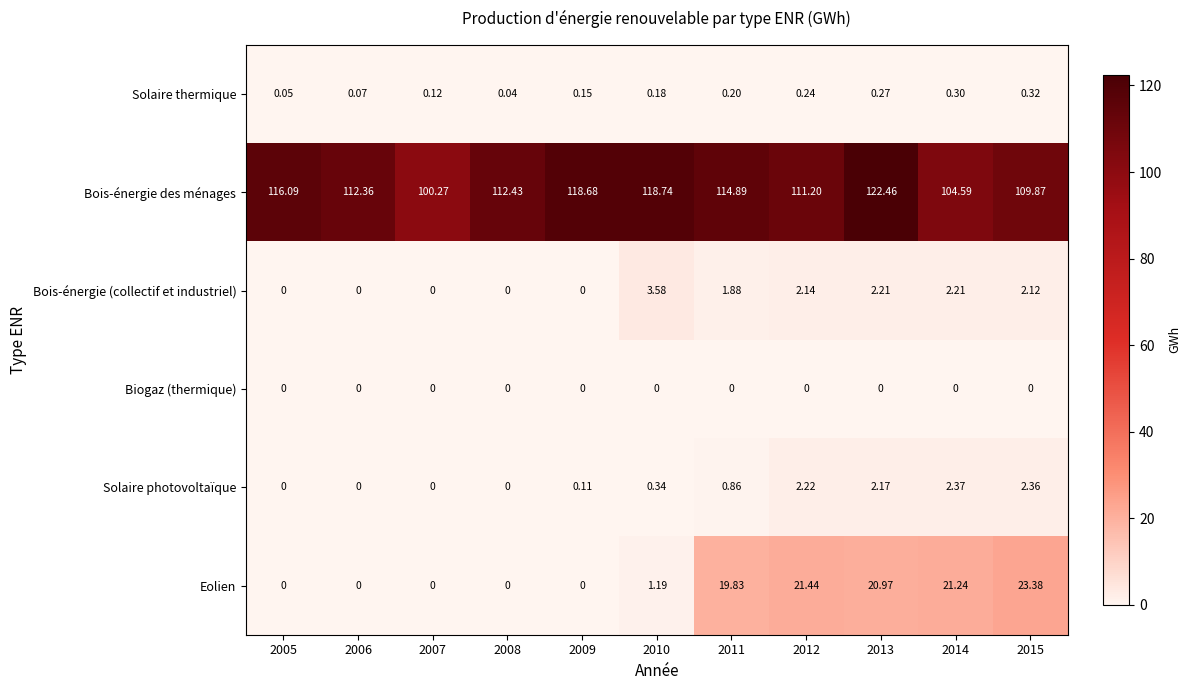

List the series in order of their peak value, lowest first.

Biogaz (thermique), Solaire thermique, Solaire photovoltaïque, Bois-énergie (collectif et industriel), Eolien, Bois-énergie des ménages